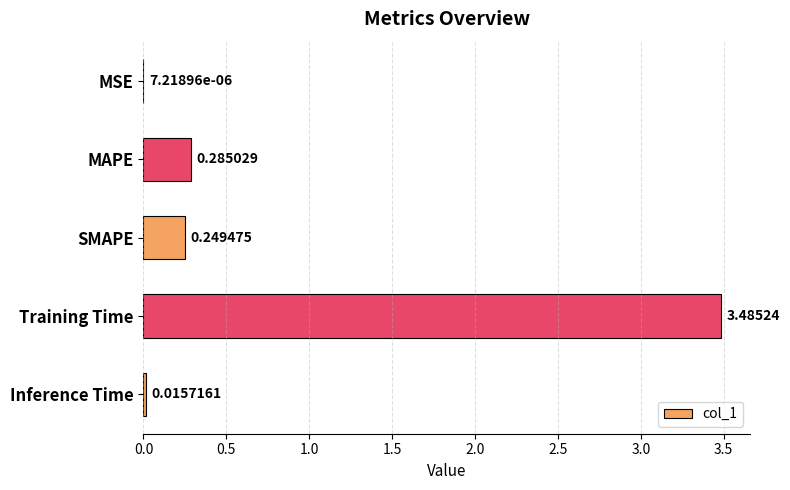

Where is the data nearest to the value 1?

MAPE